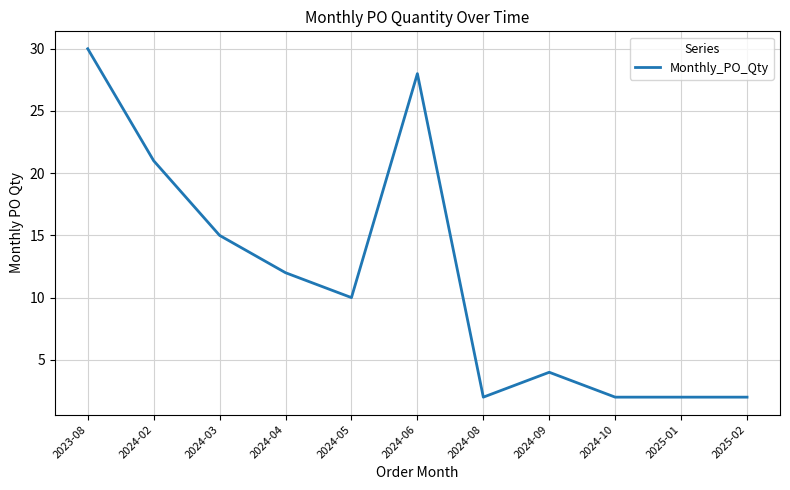

Is this an area chart (filled region under the line)?

No